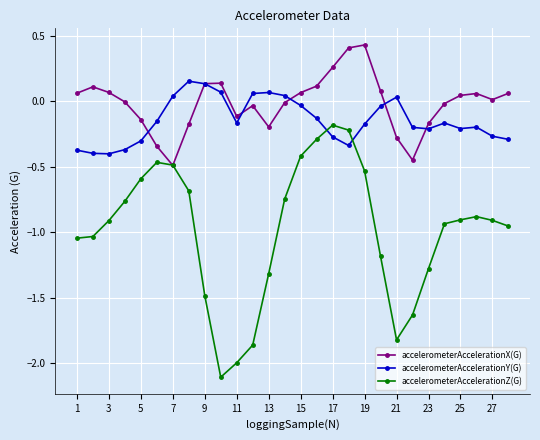

Which series has the widest spread of values?

accelerometerAccelerationZ(G)